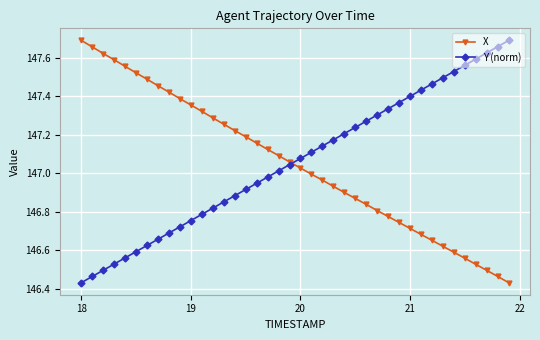

True or false: Y (norm) has more than 0 points higher than both neighbors.

False